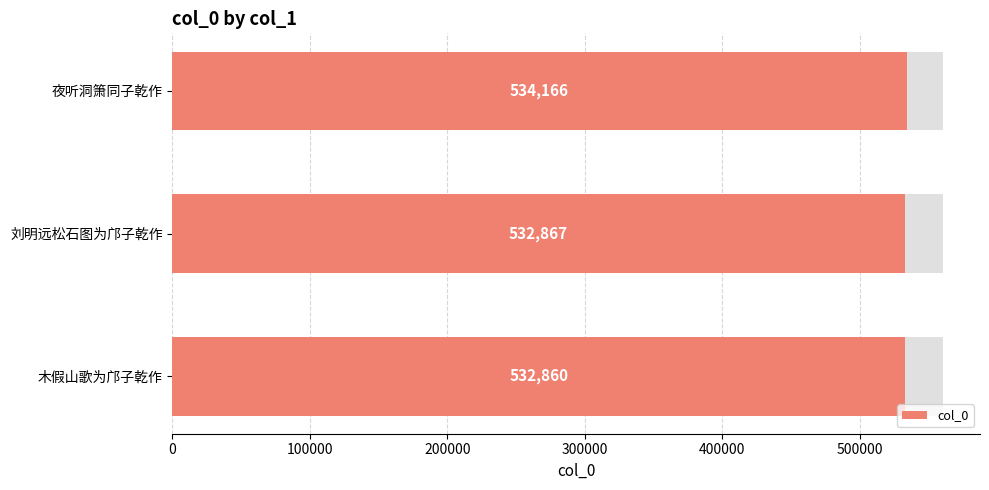

How many data points does each series have?

3